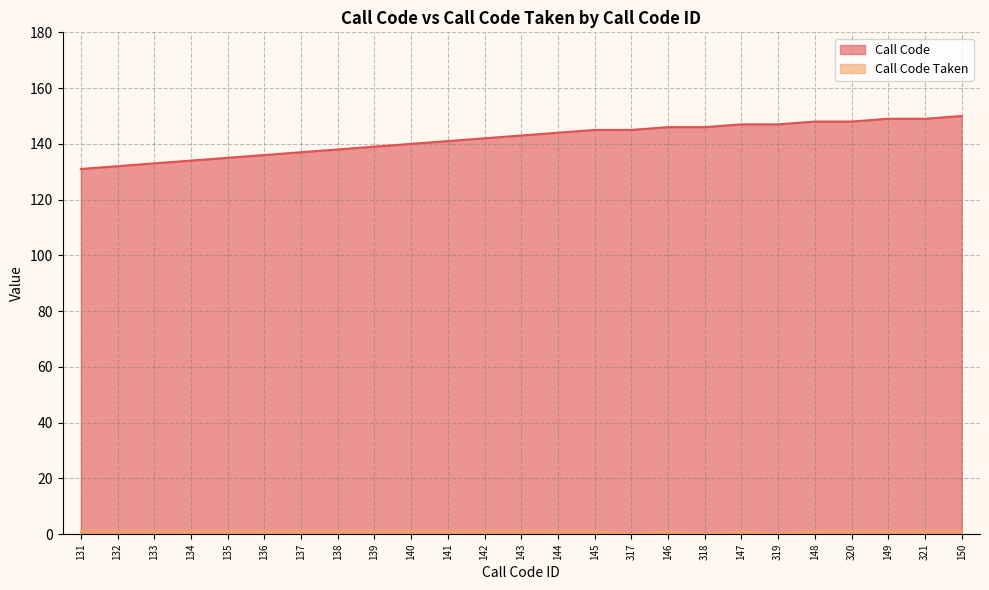

Reading right to left, extract all data points from this chart.

Call Code: 150=150	321=149	149=149	320=148	148=148	319=147	147=147	318=146	146=146	317=145	145=145	144=144	143=143	142=142	141=141	140=140	139=139	138=138	137=137	136=136	135=135	134=134	133=133	132=132	131=131
Call Code Taken: 150=1	321=1	149=1	320=1	148=1	319=0	147=1	318=0	146=1	317=0	145=1	144=1	143=1	142=1	141=1	140=1	139=1	138=1	137=1	136=1	135=1	134=1	133=1	132=1	131=1